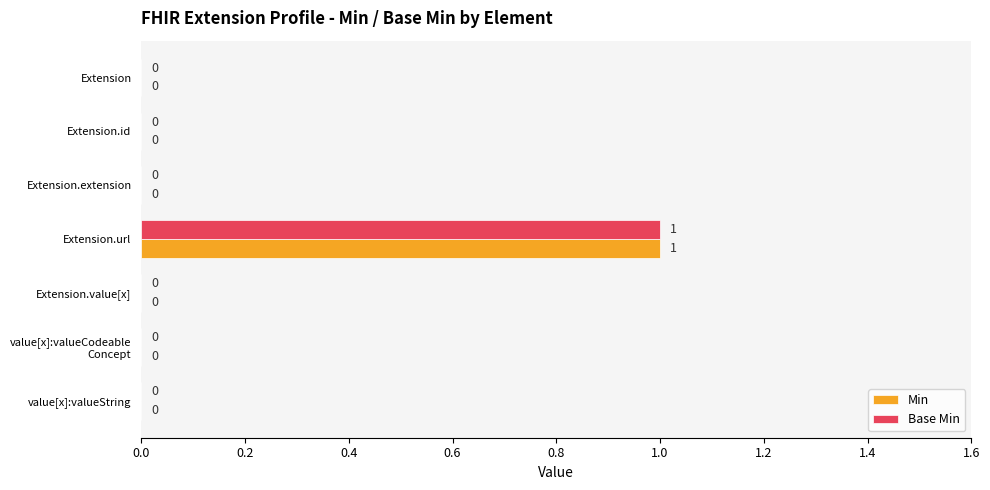

Is the value of Min at Extension.value[x] greater than the value of Base Min at Extension.url?

No